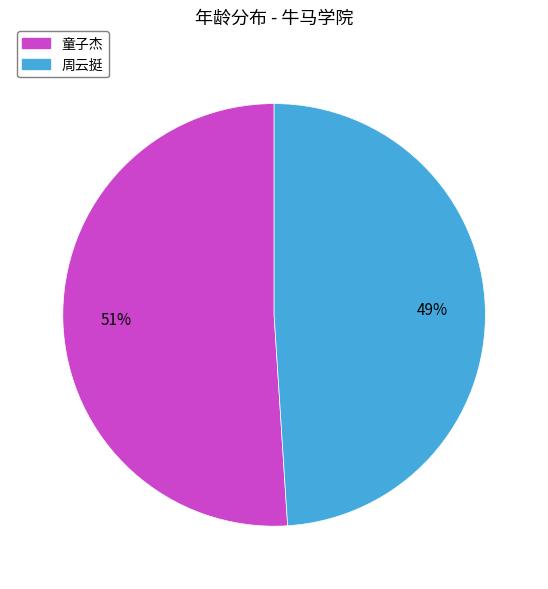

What is the ratio of the value at 童子杰 to the value at 周云挺?

1.0